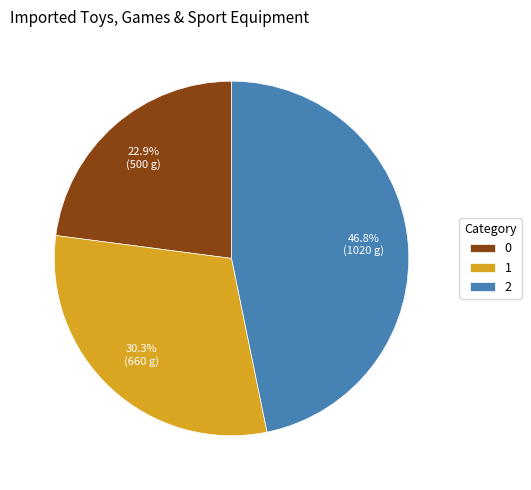

True or false: 1 accounts for 38% of the total.

False